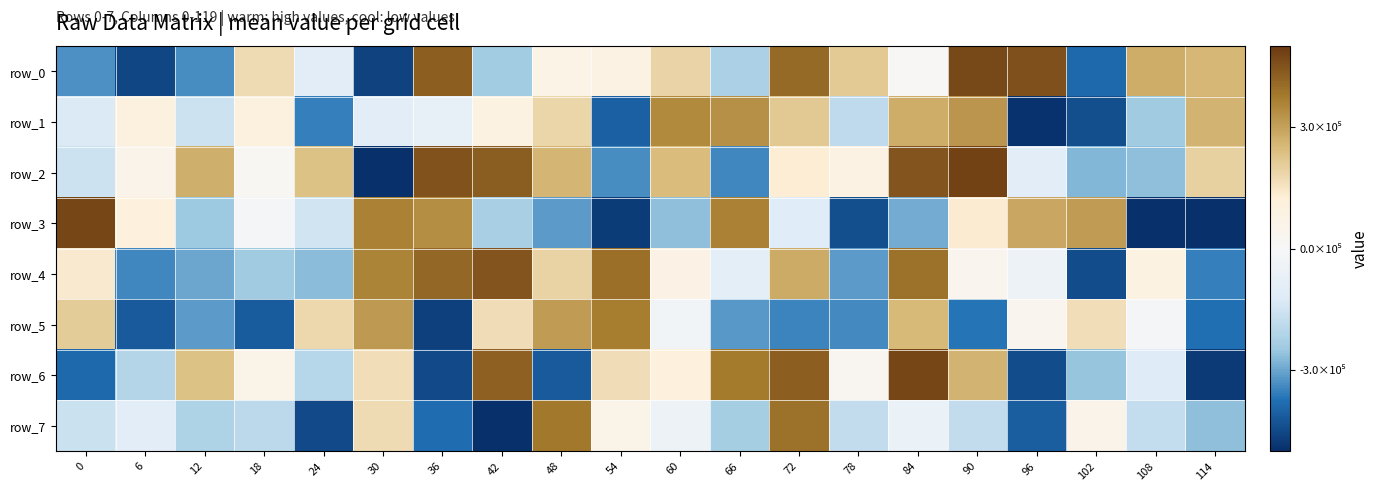

What is the difference between the maximum and minimum values in the row_5 series?

841045.0